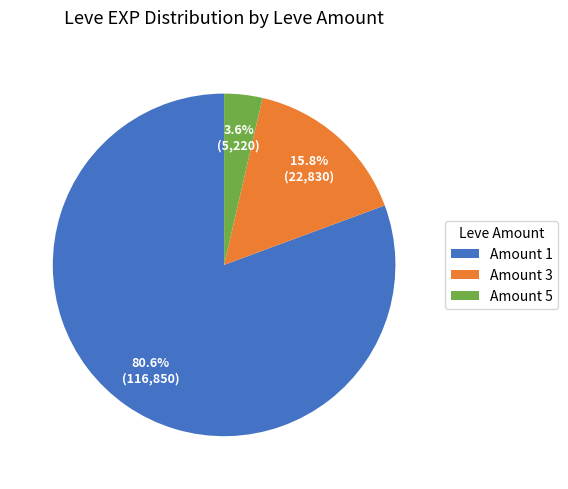

Is Amount 3 the majority of the pie?

No